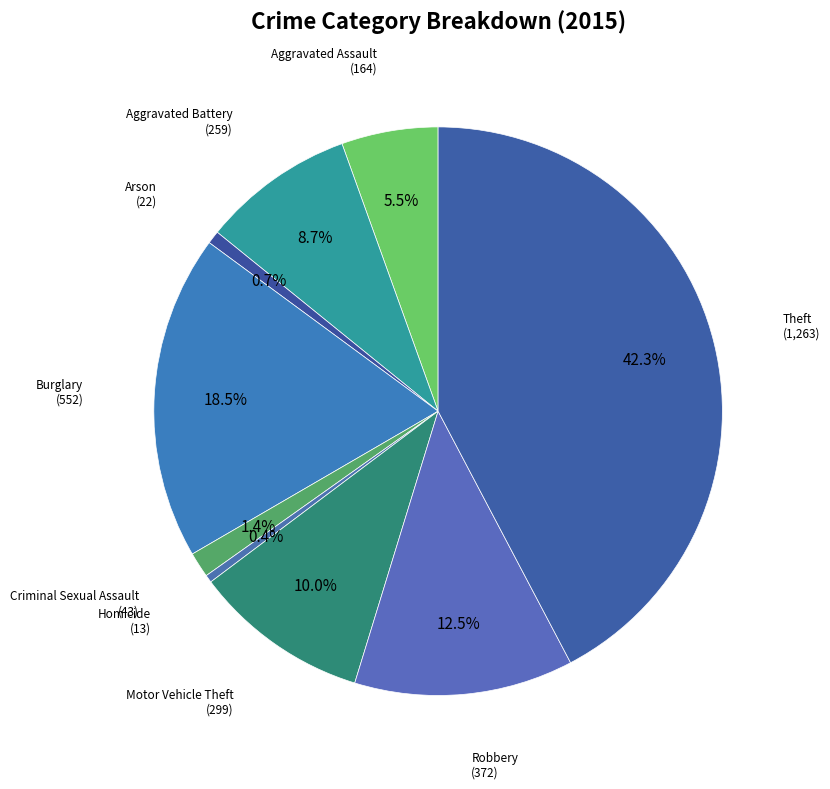

How many segments does this pie chart have?

9